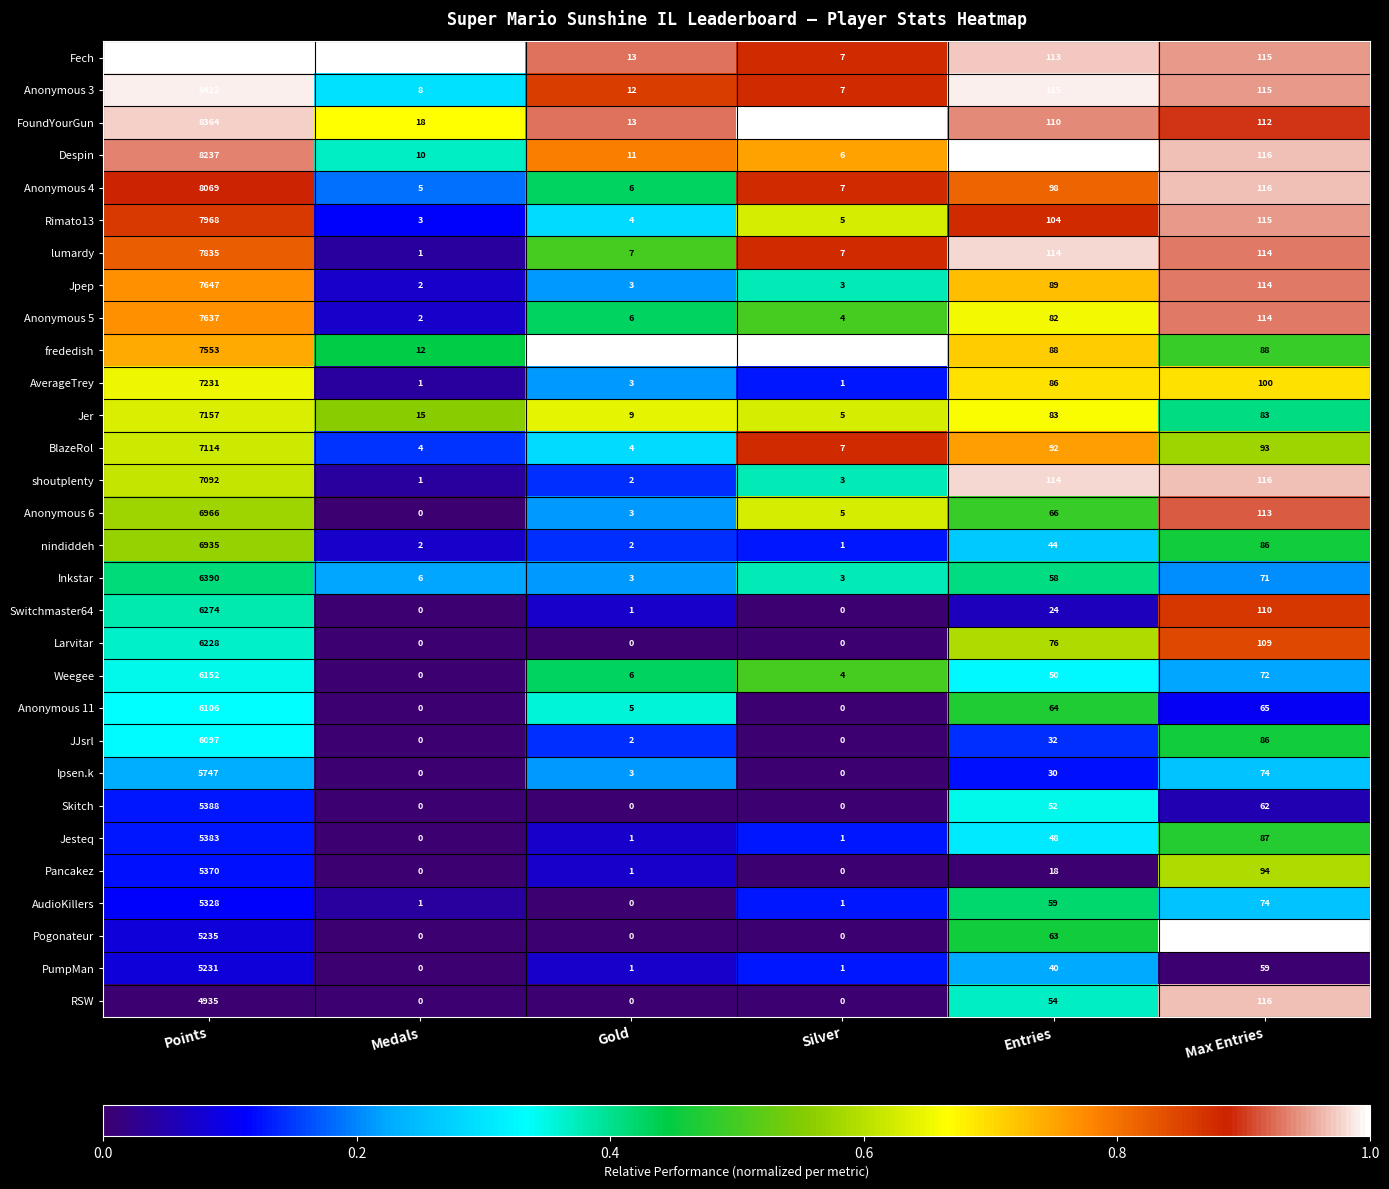

What is the maximum value for AudioKillers?

5328